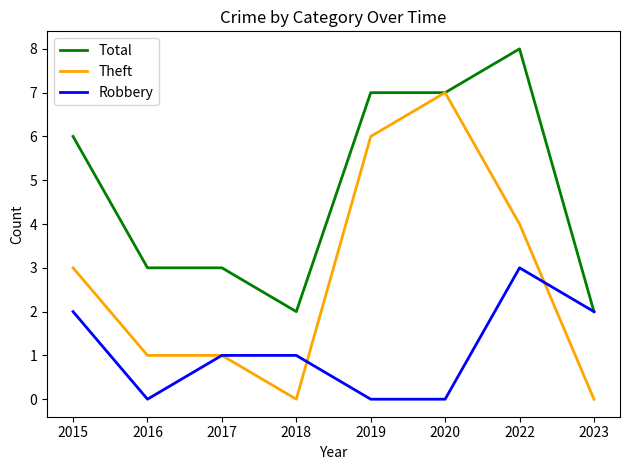

Reading left to right, list all the values displayed in this chart.

Total: 6	3	3	2	7	7	8	2
Theft: 3	1	1	0	6	7	4	0
Robbery: 2	0	1	1	0	0	3	2